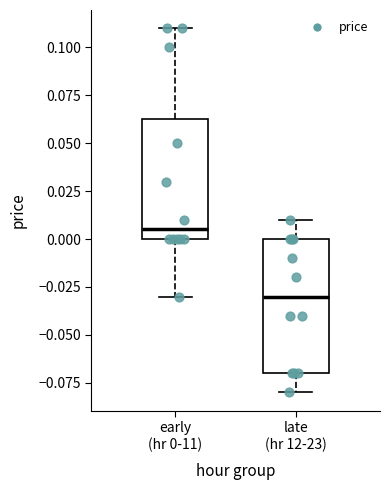

Which box's median line is the lowest?

late (hr 12-23)